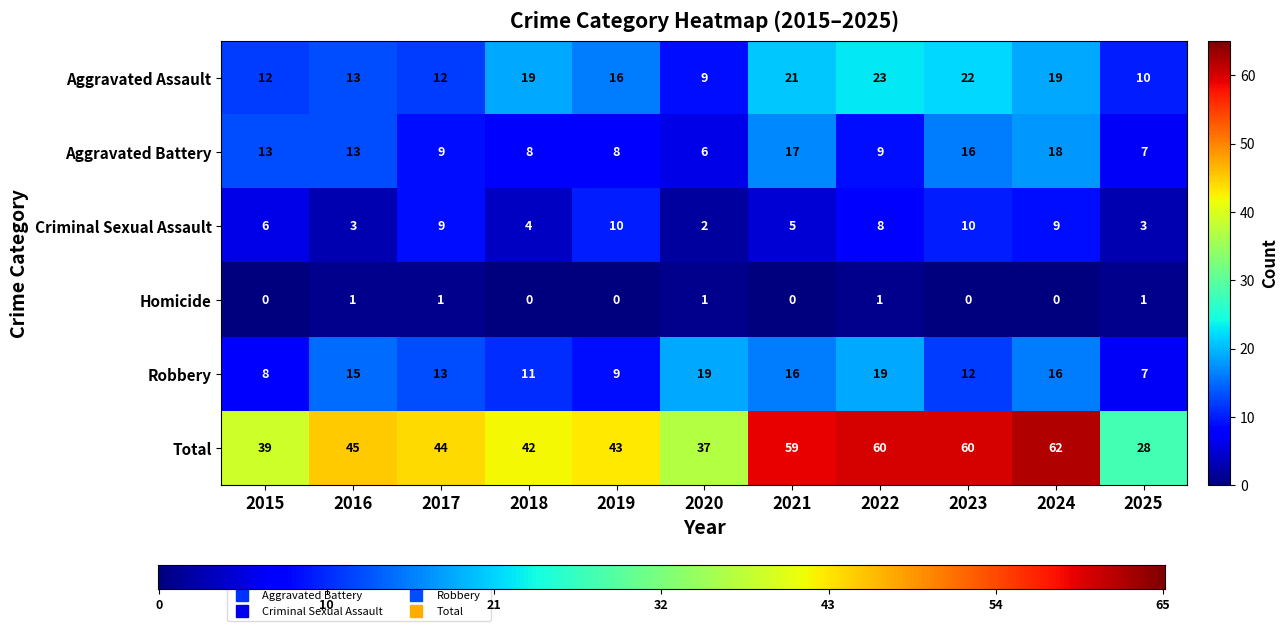

How many distinct data groups are displayed?

6